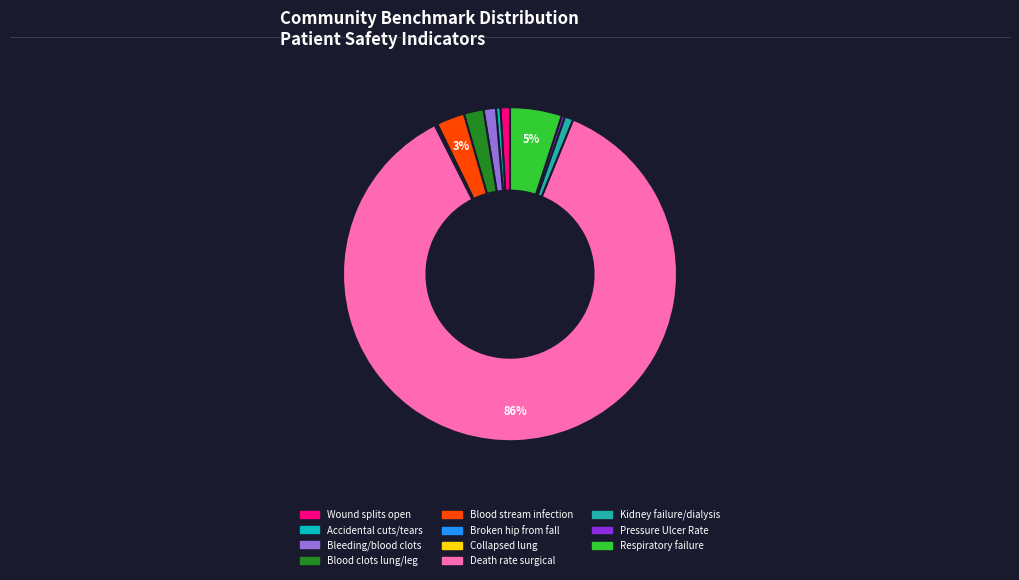

Does any single category account for the majority?

Yes